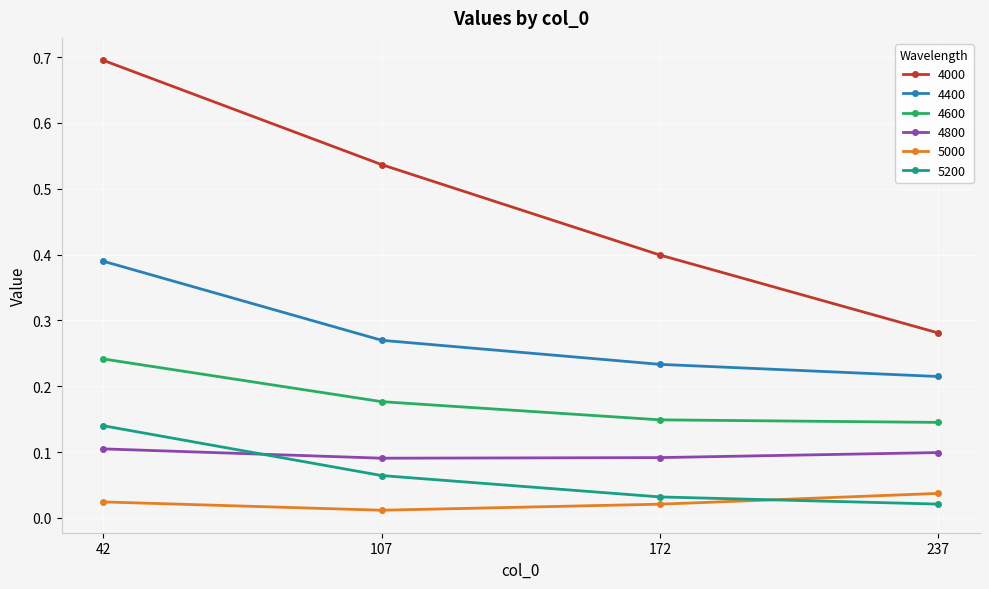

What are all the series names shown in the legend?

4000, 4400, 4600, 4800, 5000, 5200